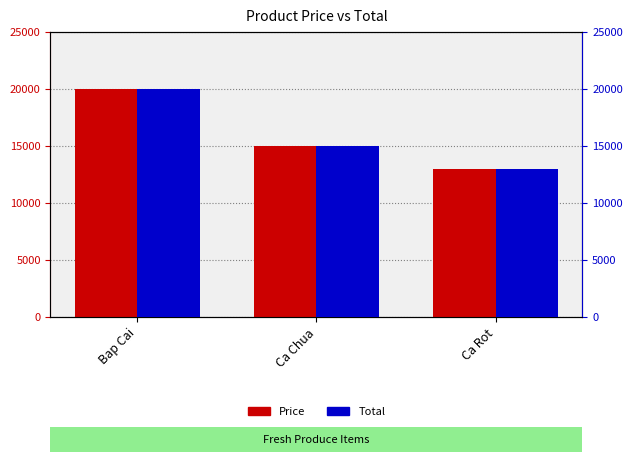

What is the sum of the Price values at Ca Chua and Ca Rot?

28000